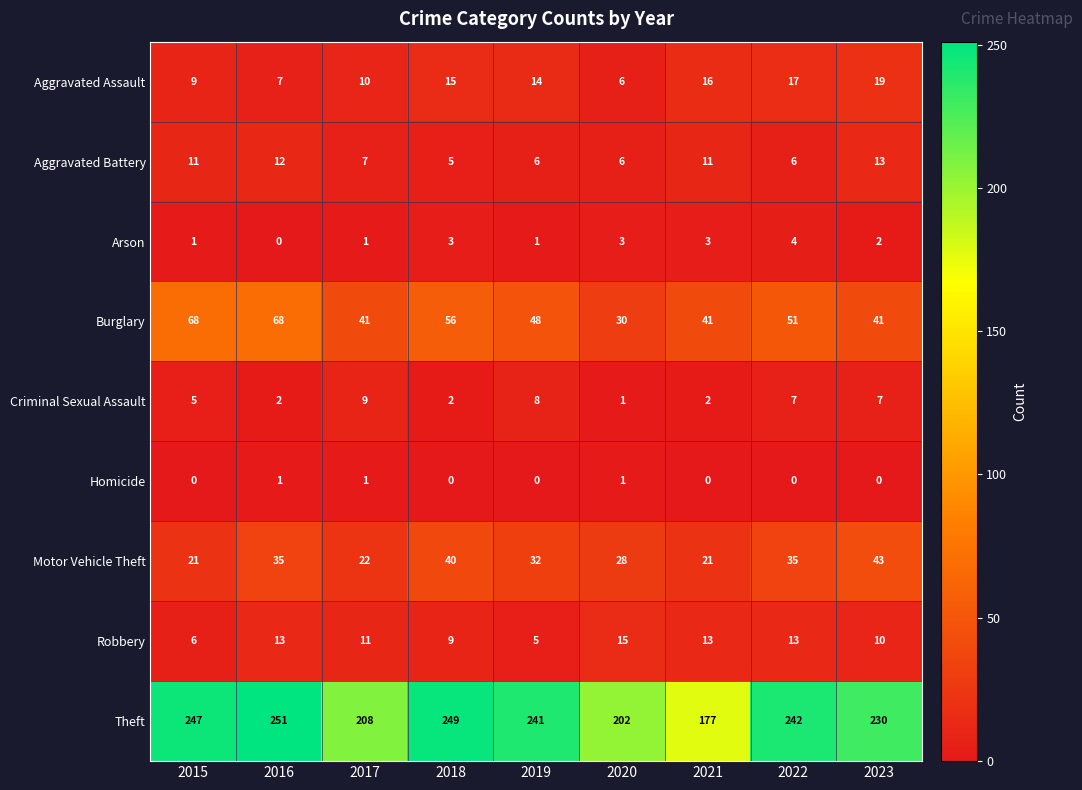

Is it true that Burglary equals 100 at 2015?

False